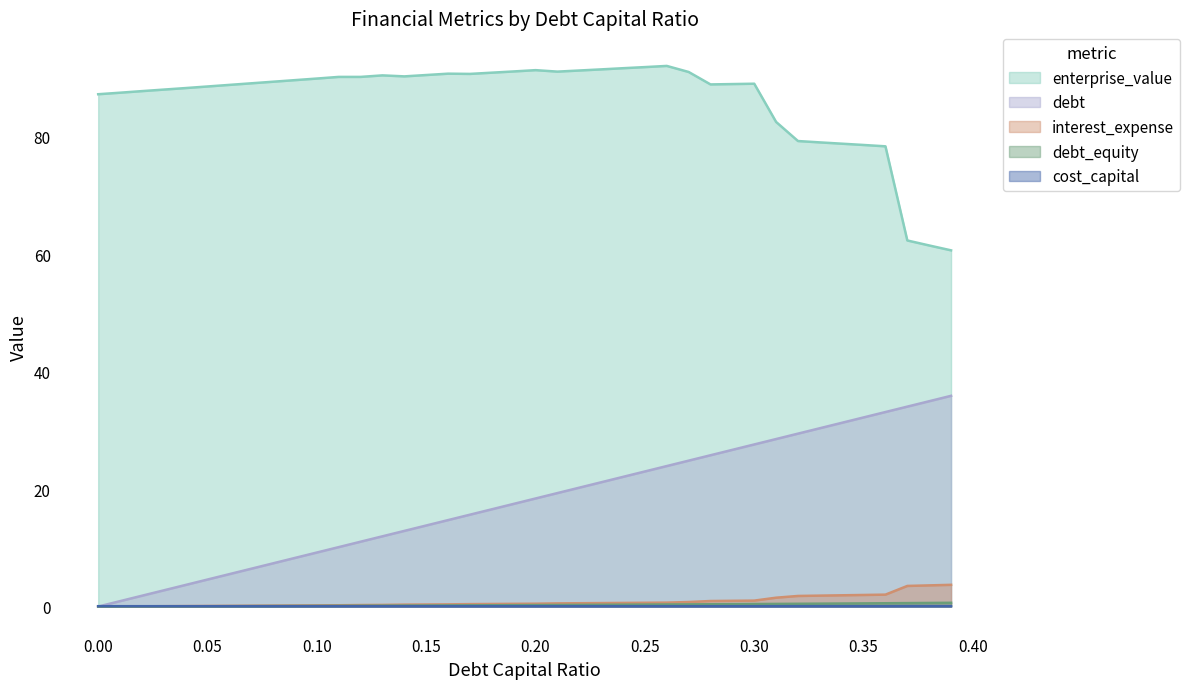

Which series has the largest total across all categories?

enterprise_value